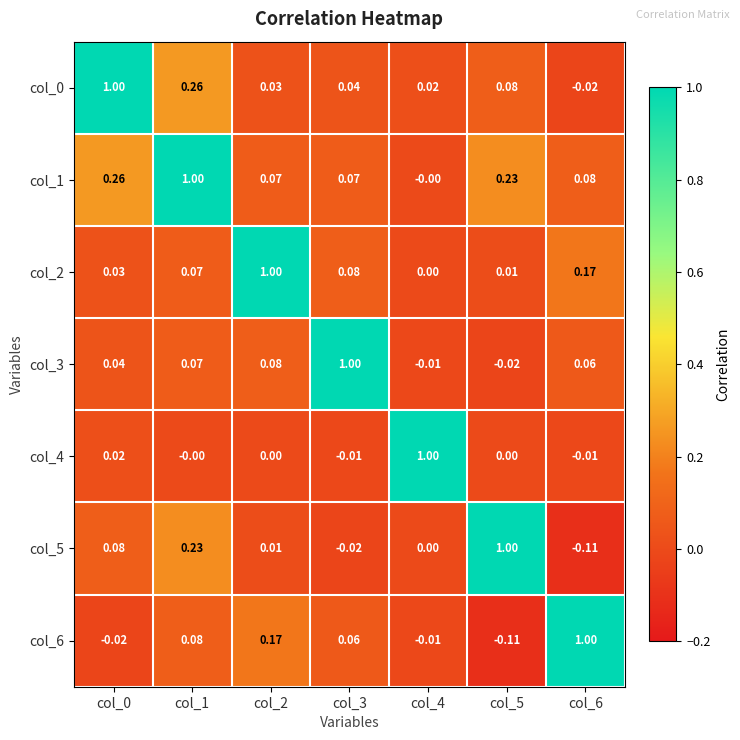

Is the value of col_0 at col_6 greater than the value of col_6 at col_5?

Yes